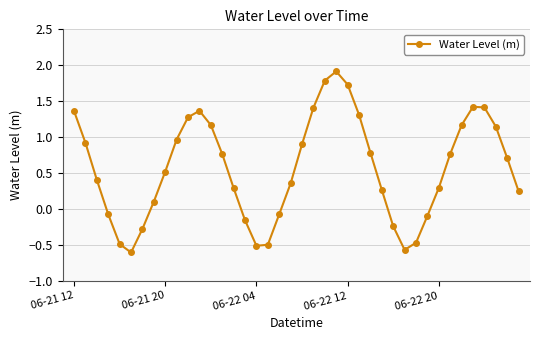

How many points are lower than both their immediate neighbors (excluding endpoints)?

3